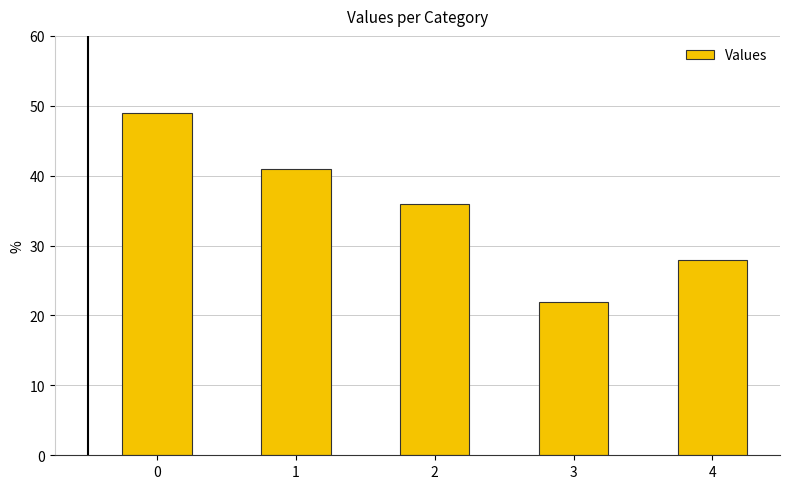

List the labels in order of value, smallest first.

3, 4, 2, 1, 0